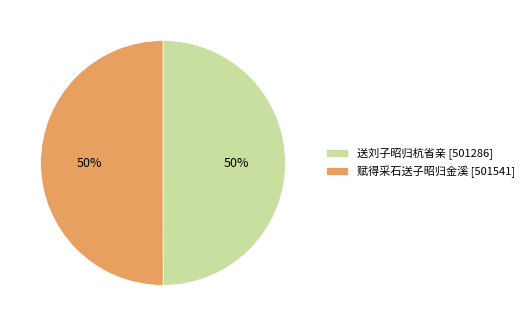

What is the ratio of the value at 送刘子昭归杭省亲 to the value at 赋得采石送子昭归金溪?

1.0